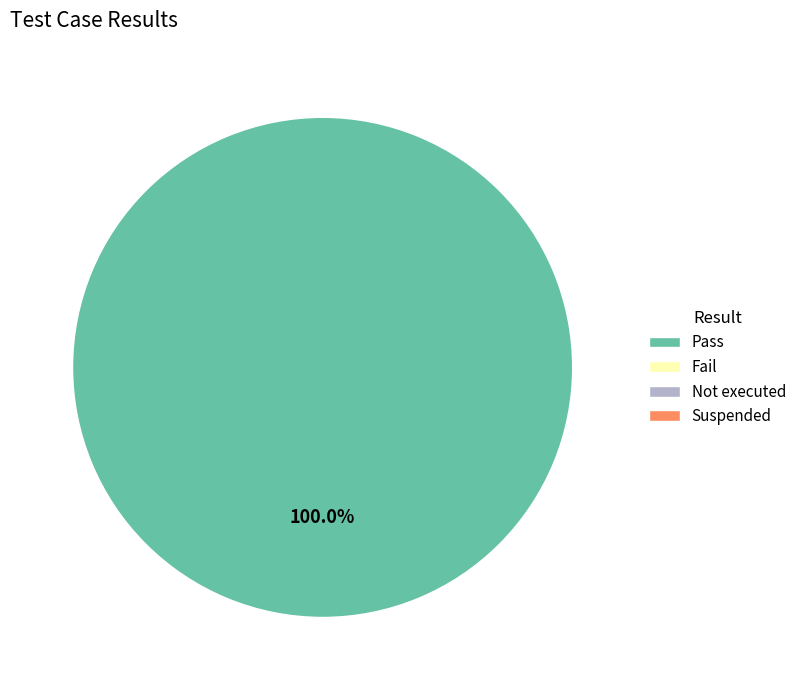

Does any single category account for the majority?

Yes